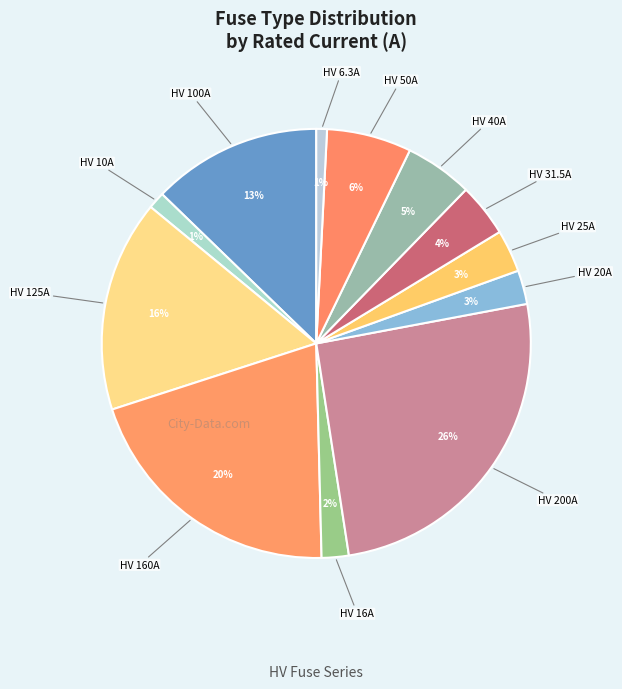

Count the number of slices in the pie.

12